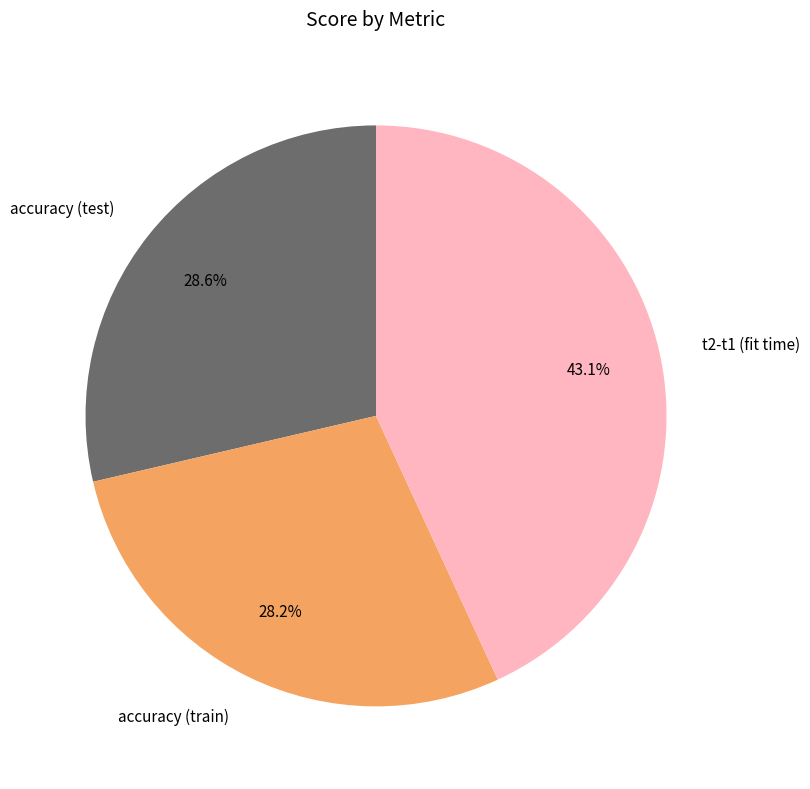

What percentage is NOT represented by accuracy (train)?

71.8%